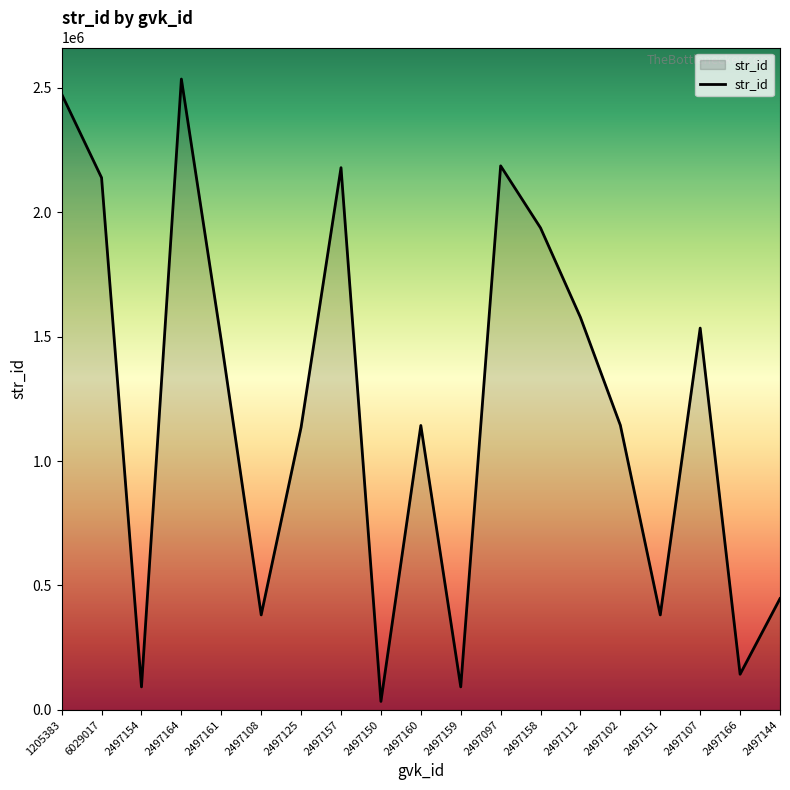

What is the maximum value shown in the chart?

2535156